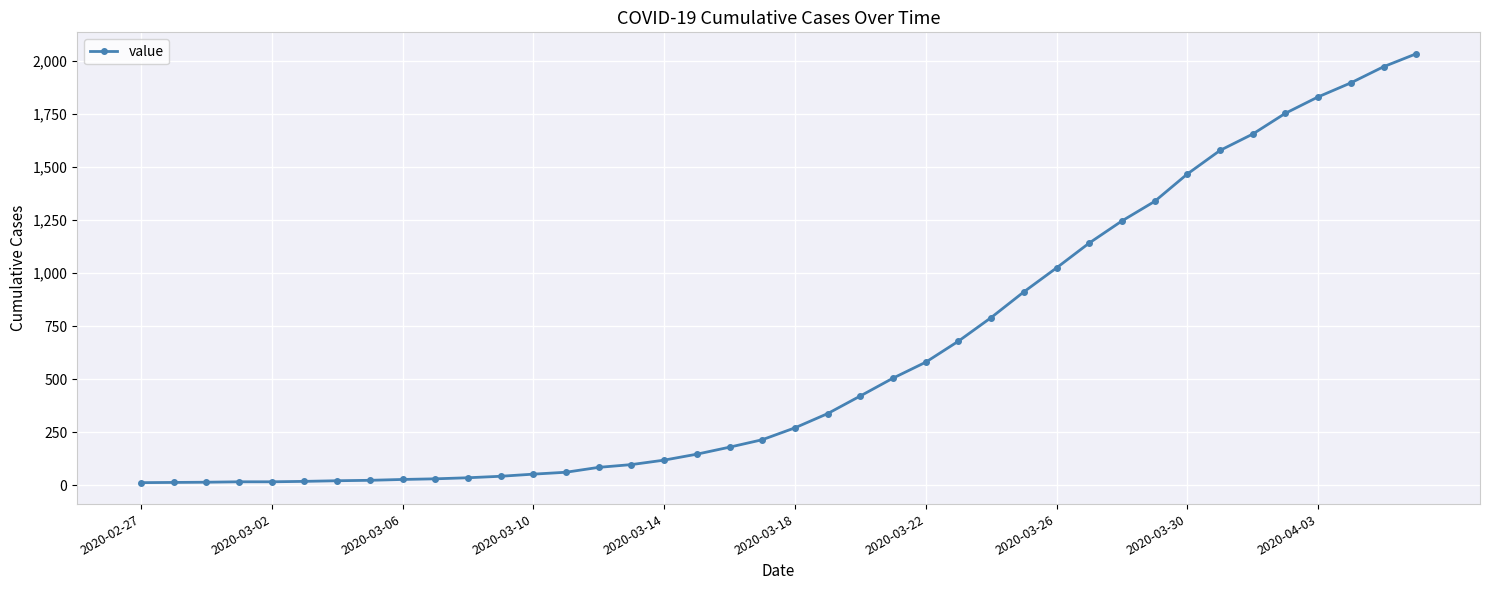

What is the difference between the maximum and minimum values?

2019